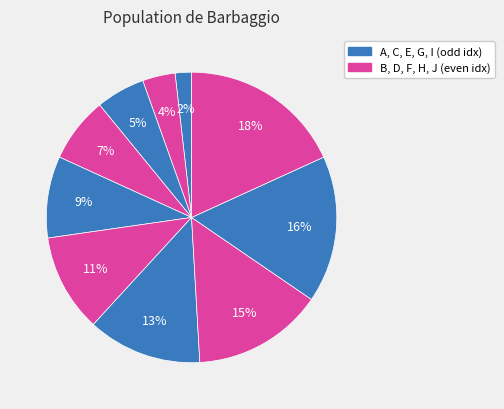

How many slices are in this pie chart?

10